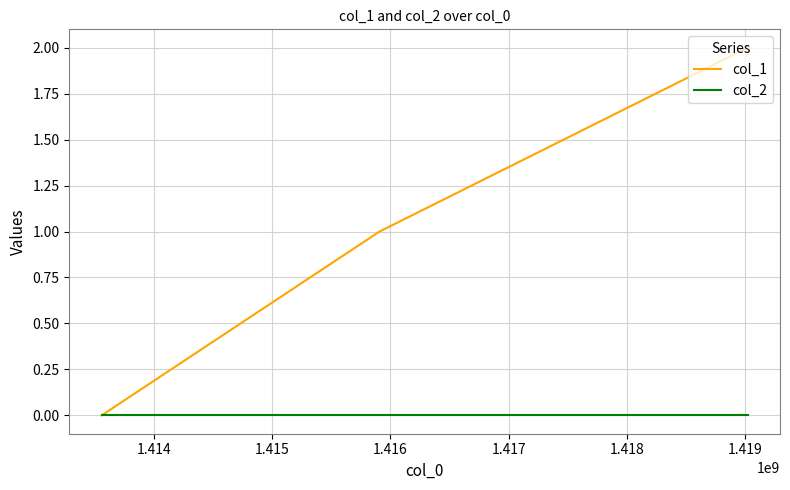

Which series has the largest total across all categories?

col_1